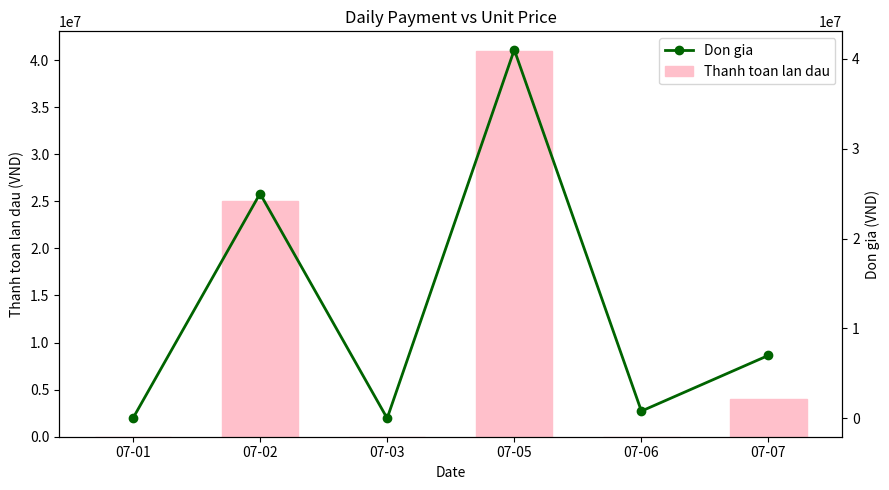

Which series has the largest range (max minus min)?

Thanh toan lan dau